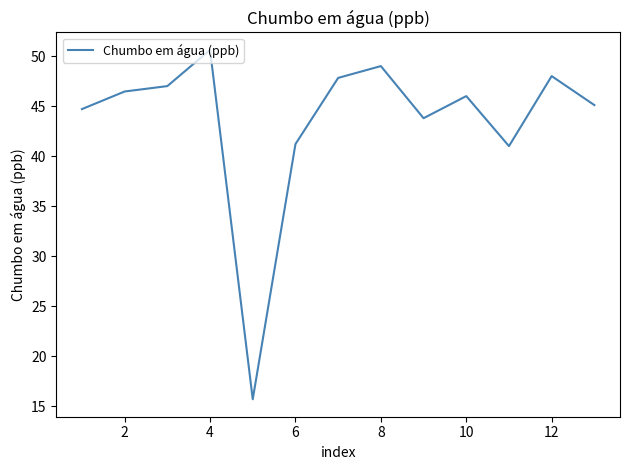

What is the minimum value shown in the chart?

15.7